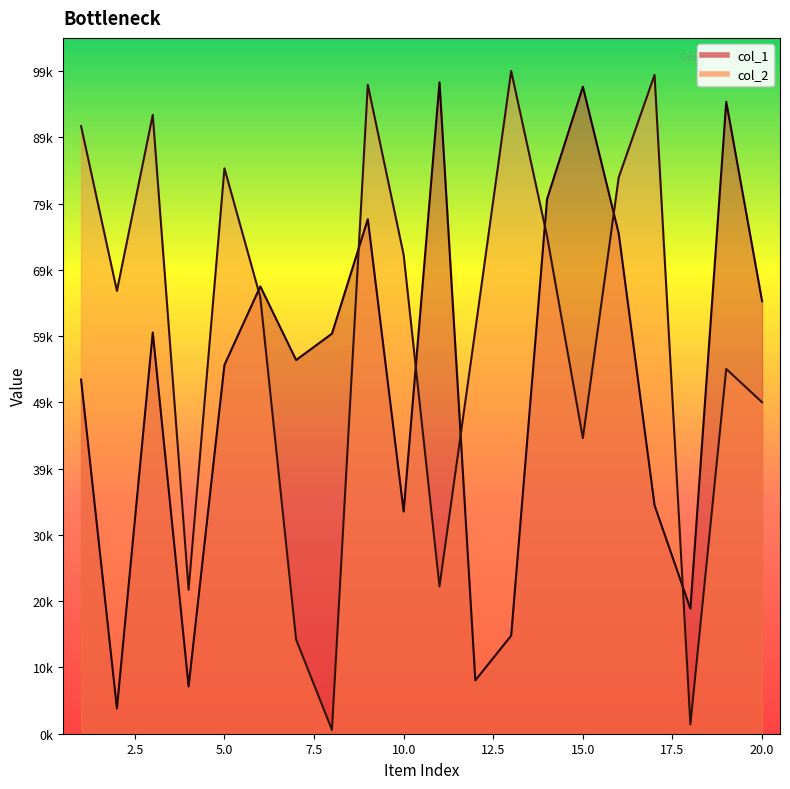

What is the spread (max minus min) of values at 5?

29277